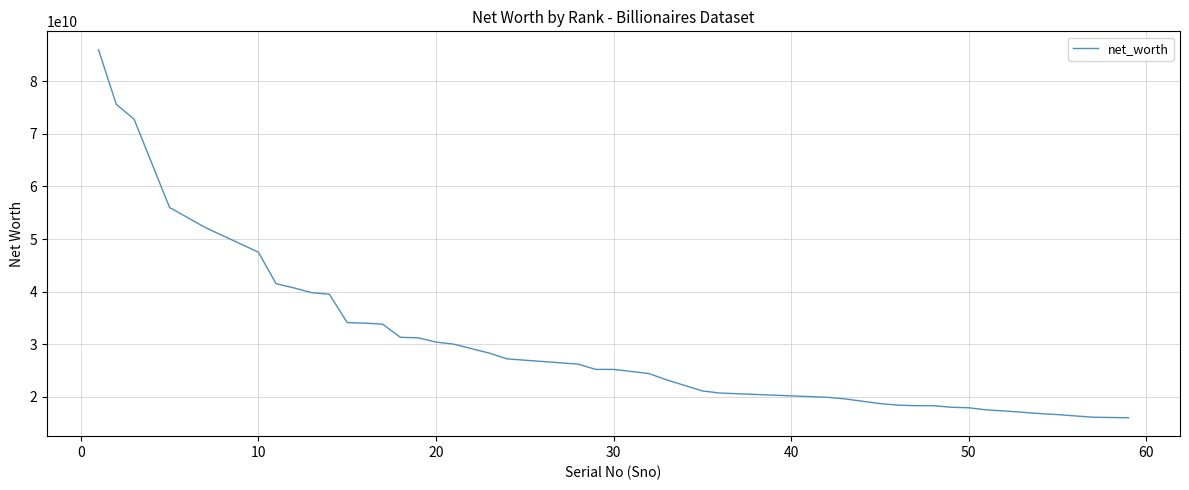

What is the minimum value shown in the chart?

16000000000